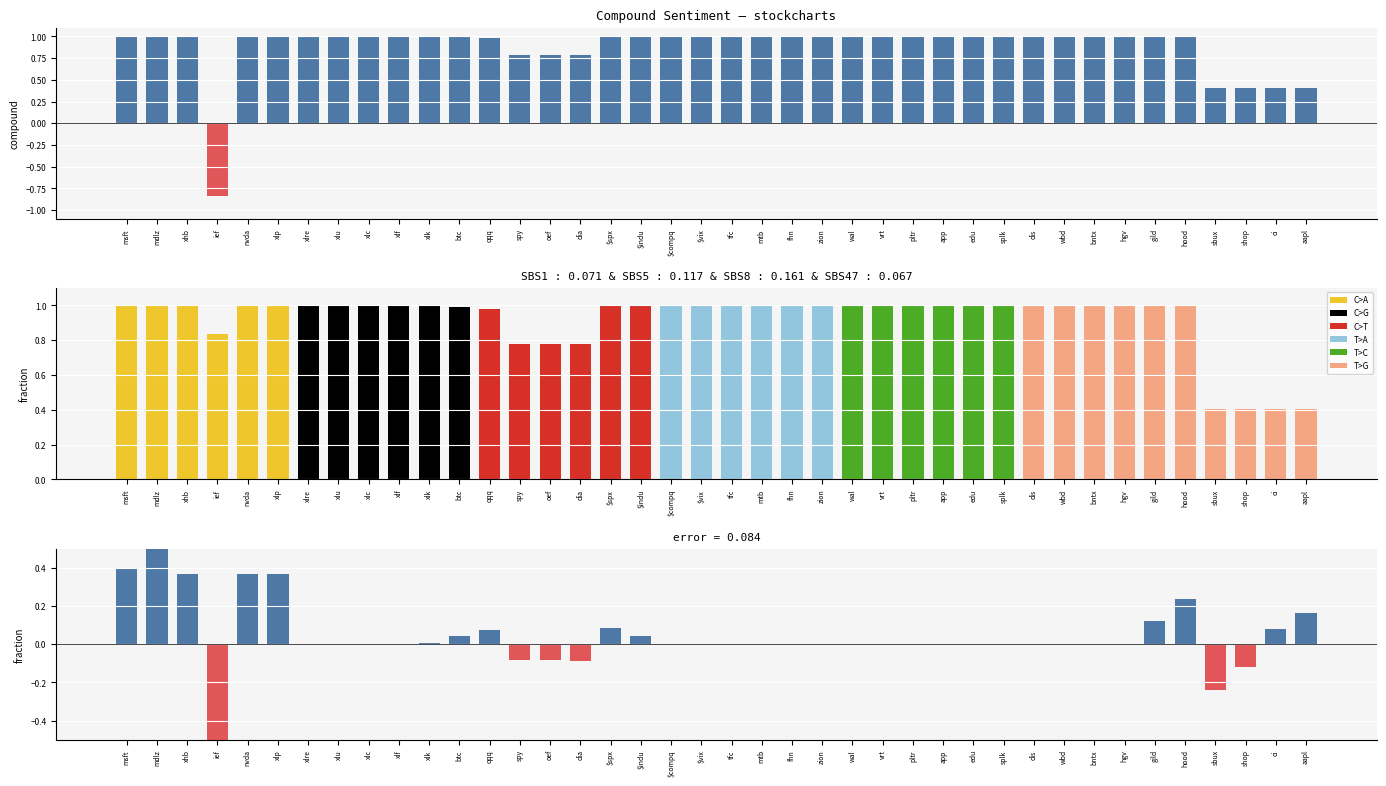

Reading left to right, transcribe all the data shown in this chart.

msft=1.0	mdlz=1.0	xhb=1.0	ief=-0.8	nvda=1.0	xlp=1.0	xlre=1.0	xlu=1.0	xlc=1.0	xlf=1.0	xlk=1.0	btc=1.0	qqq=1.0	spy=0.8	oef=0.8	dia=0.8	$spx=1.0	$indu=1.0	$compq=1.0	$vix=1.0	tfc=1.0	mtb=1.0	fhn=1.0	zion=1.0	wal=1.0	vrt=1.0	pltr=1.0	app=1.0	edu=1.0	splk=1.0	dis=1.0	wbd=1.0	bntx=1.0	hgv=1.0	gild=1.0	hood=1.0	sbux=0.4	shop=0.4	ci=0.4	aapl=0.4